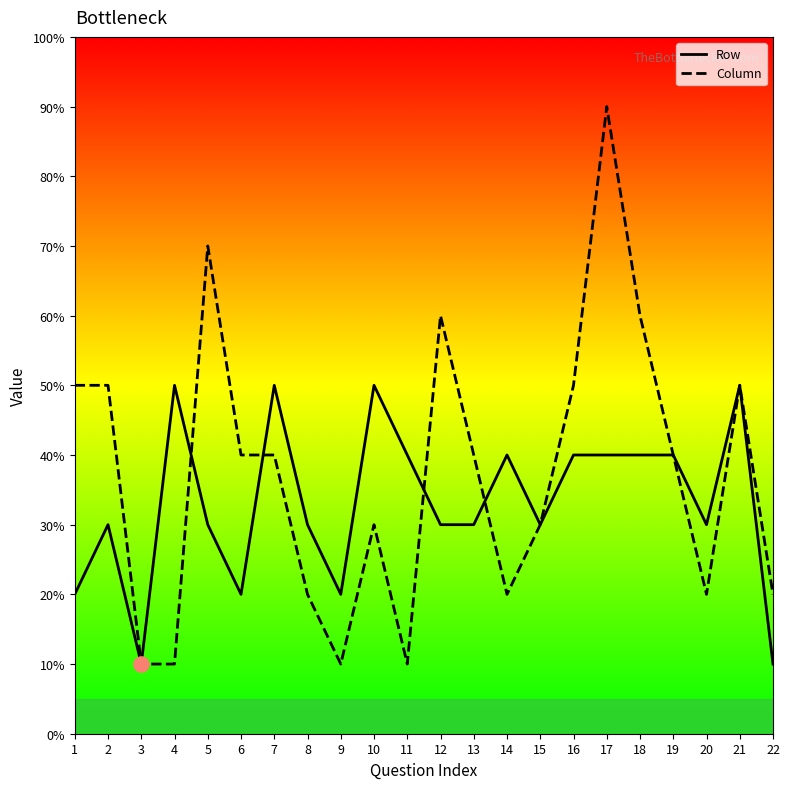

What are all the series names shown in the legend?

Row, Column